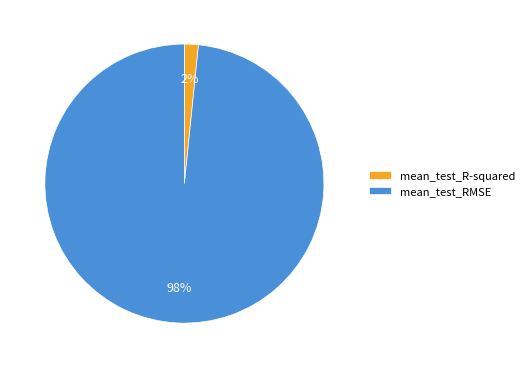

Is the sum of mean_test_RMSE and mean_test_R-squared greater than half?

Yes